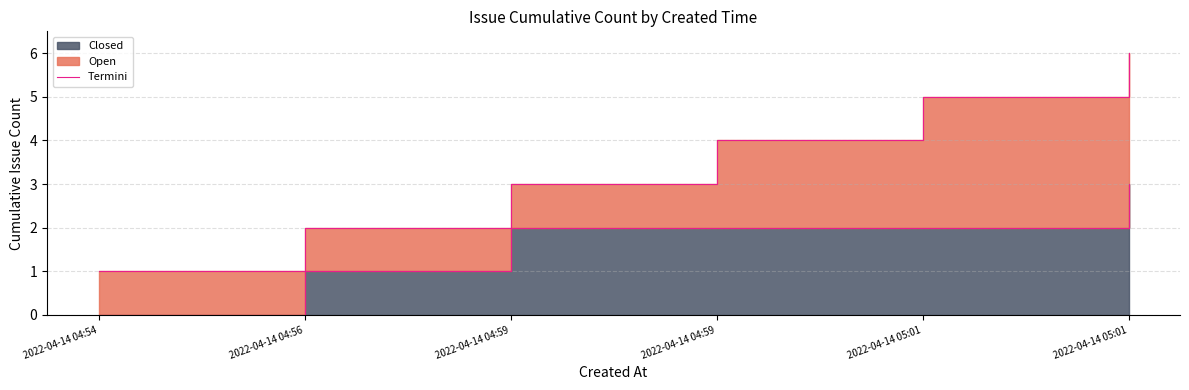

How many values are between 1 and 2?

4